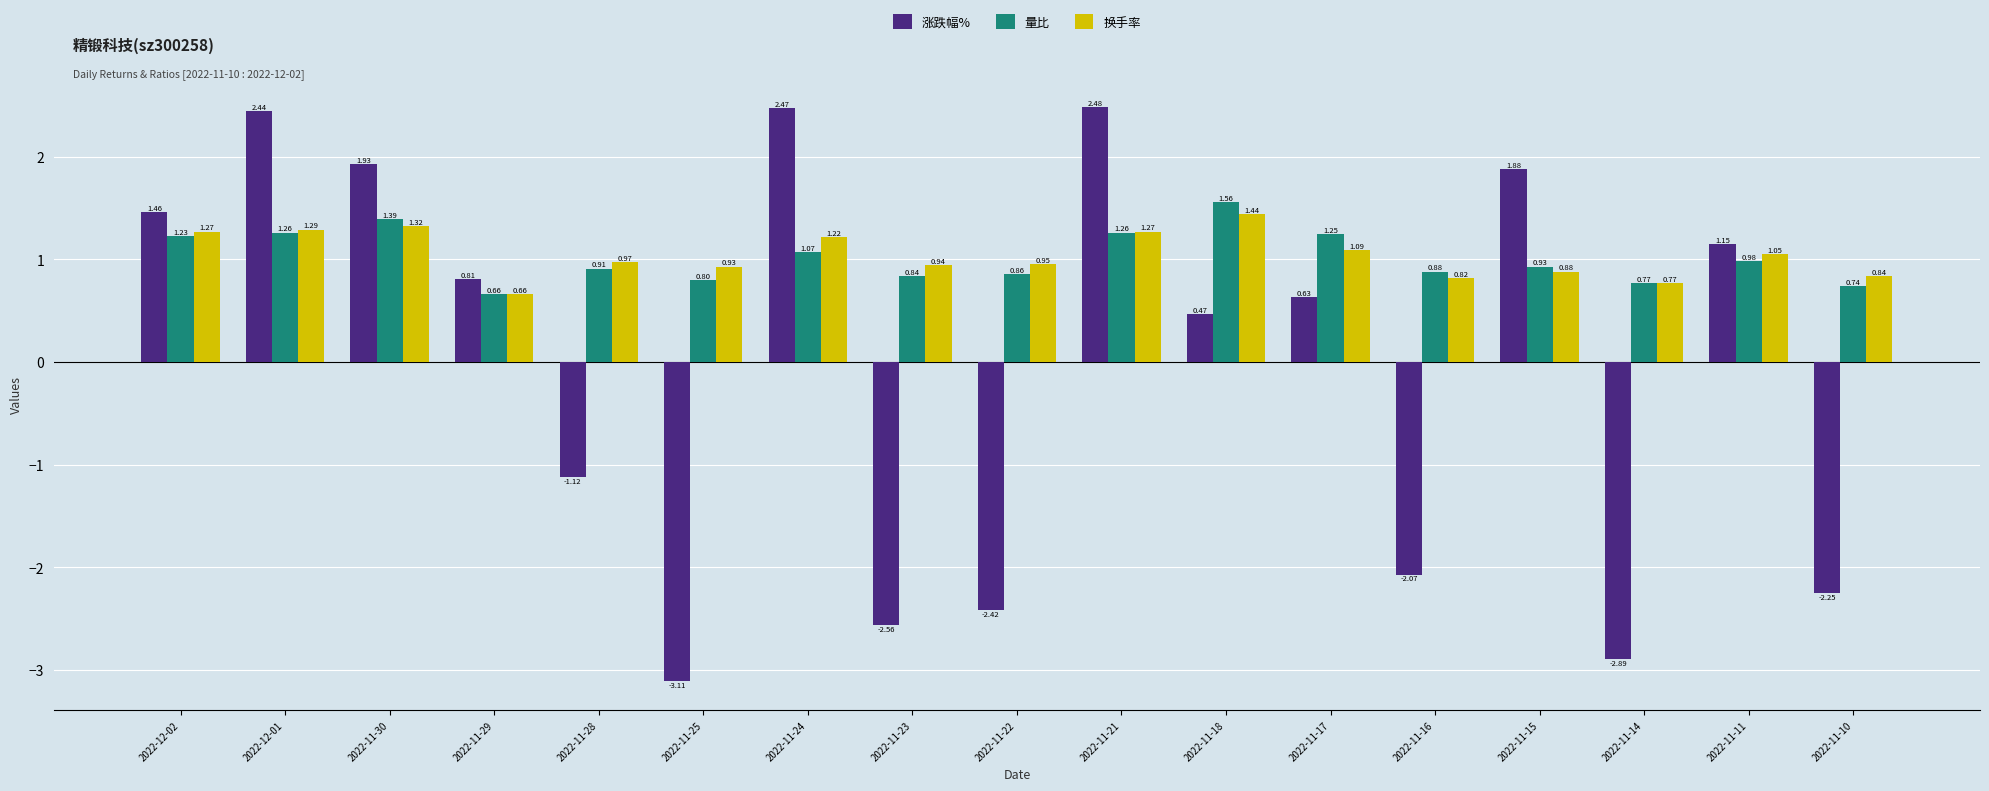

At which category is the sum across all series the highest?

2022-11-21